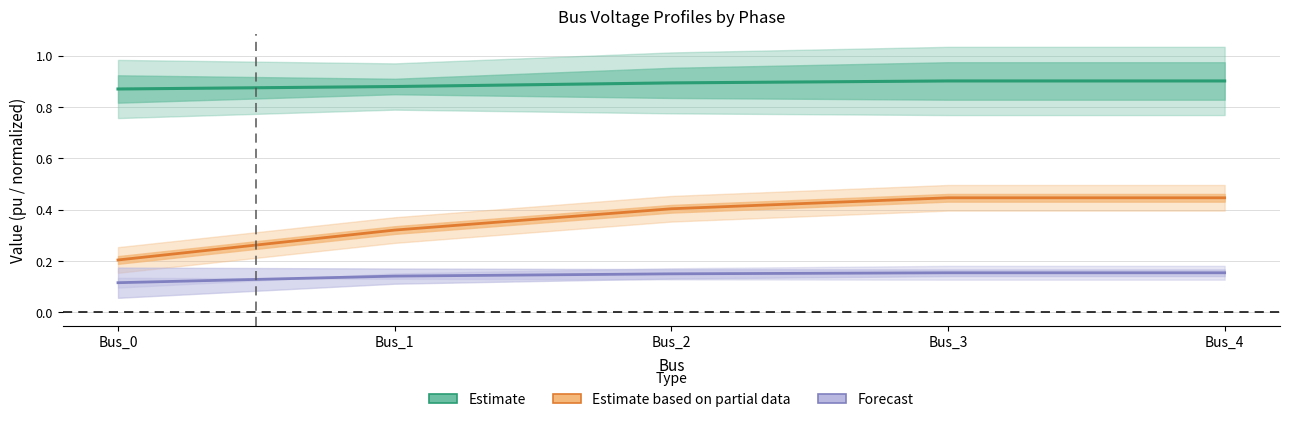

Which label corresponds to the smallest value in the chart?

Bus_0